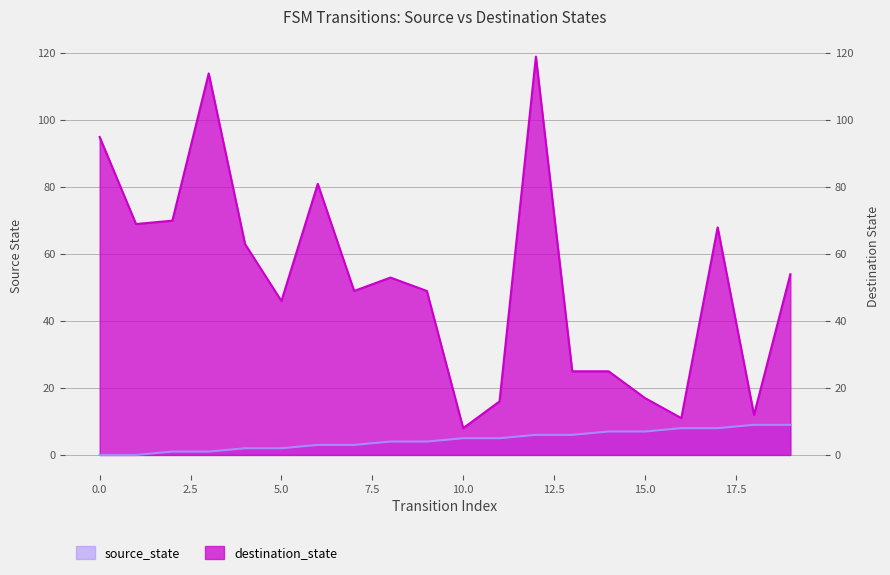

What are all the series names shown in the legend?

source_state, destination_state